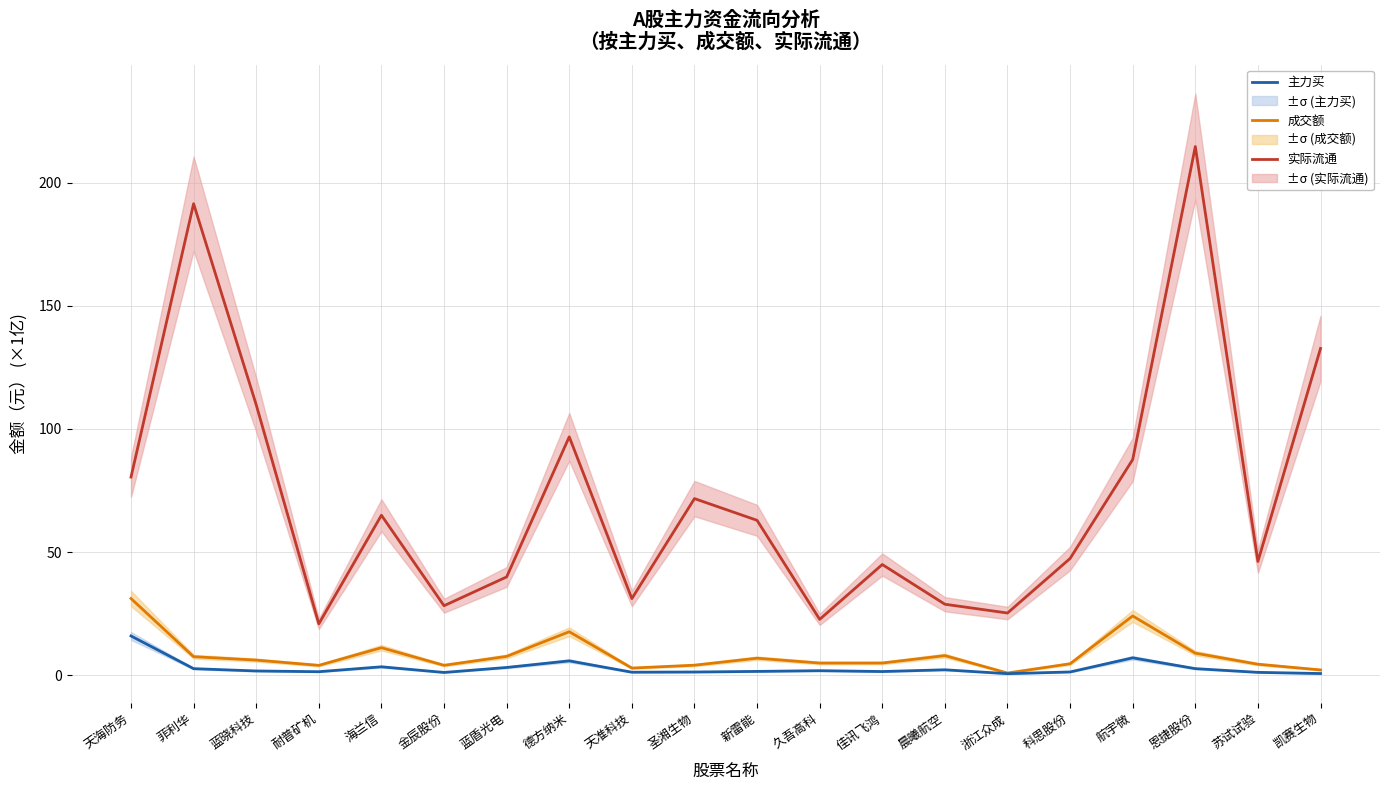

What is the total value across all series at 圣湘生物?

77.1